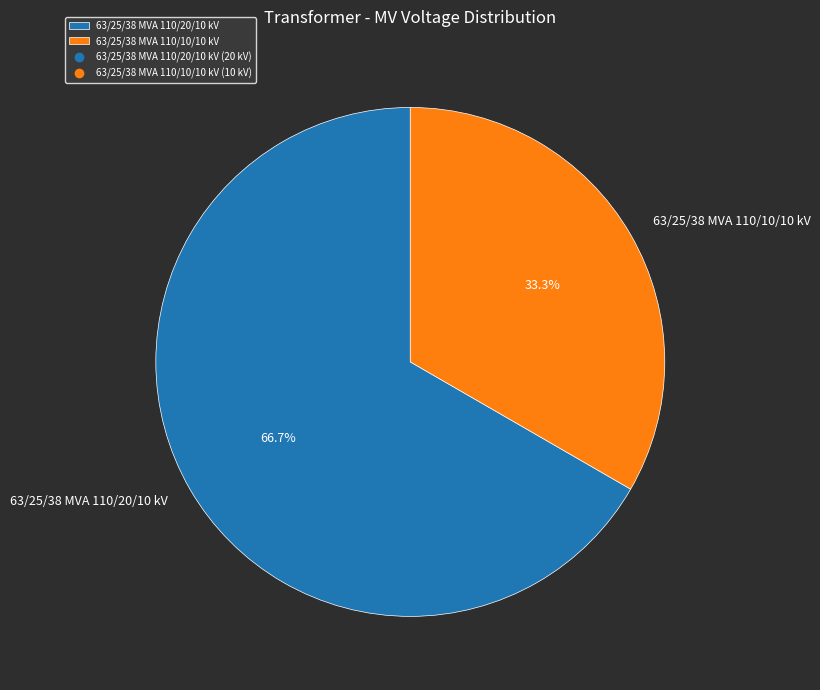

Which has a higher value, 63/25/38 MVA 110/10/10 kV or 63/25/38 MVA 110/20/10 kV?

63/25/38 MVA 110/20/10 kV